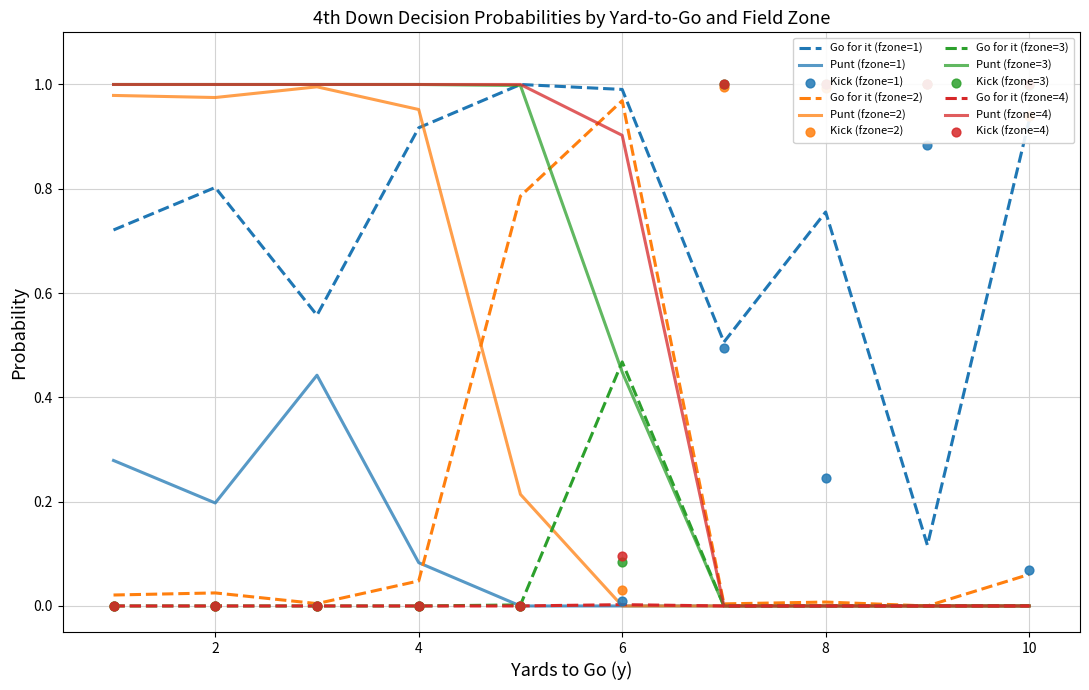

The value of Punt (fzone=3) at 4 is 0.5. True or false?

False